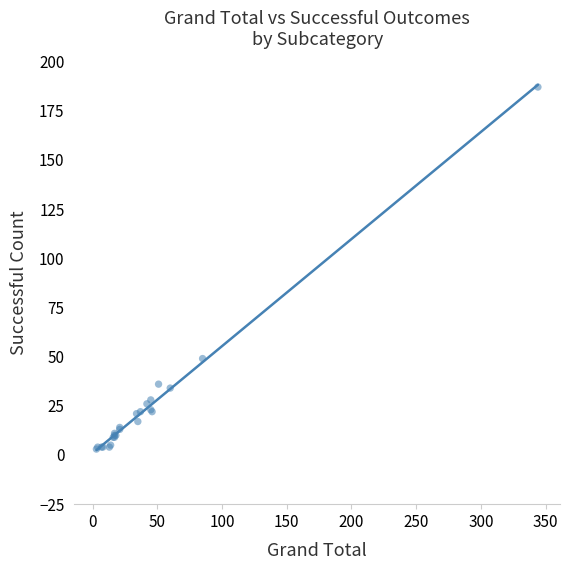

What Y value in the scatter plot is closest to 95?

49